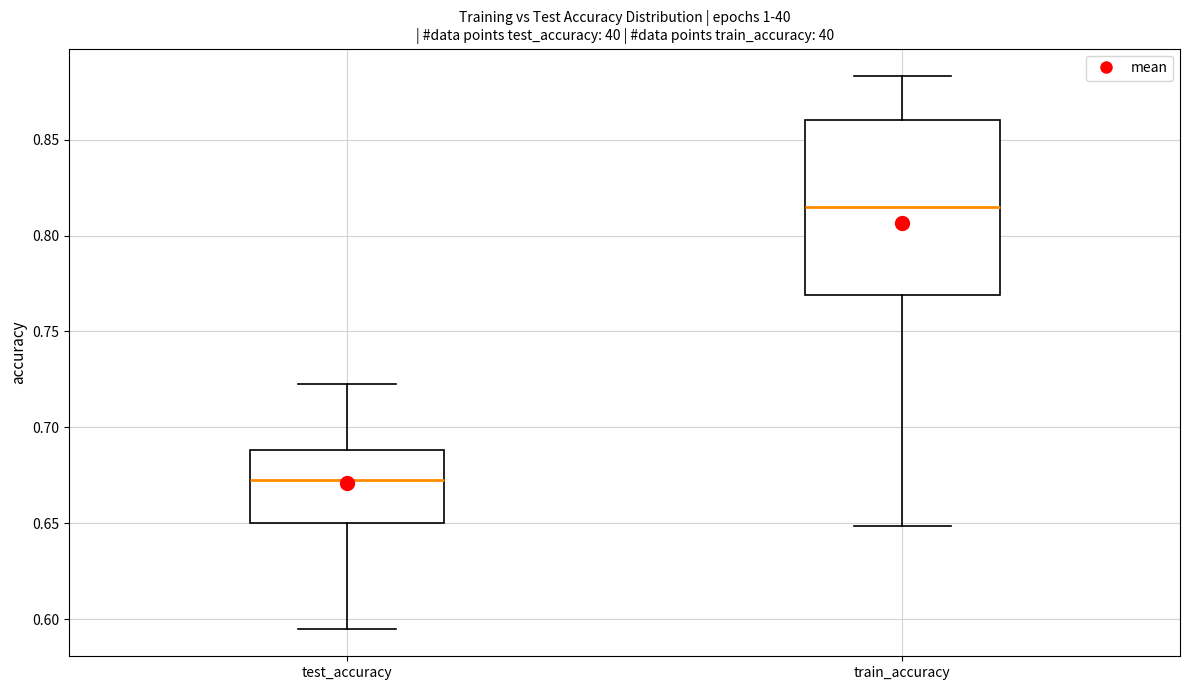

Where is the lower edge of the box for train_accuracy on the y-axis? The values are not printed on the chart, so give them approximately, as read against the axis.

0.770